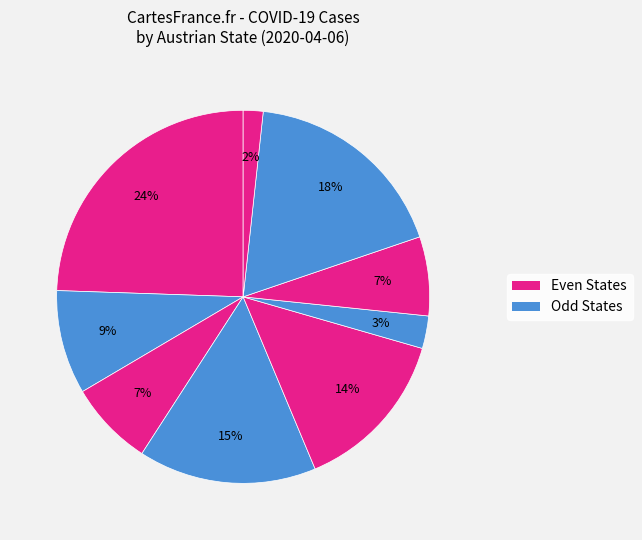

How many segments does this pie chart have?

9